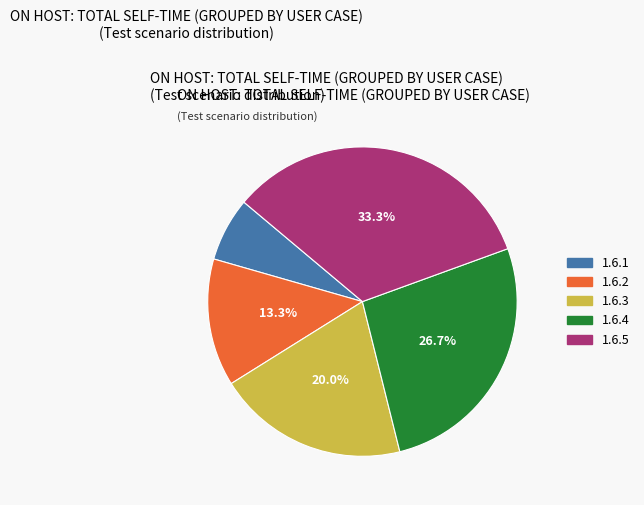

True or false: 1.6.5 accounts for 33% of the total.

True